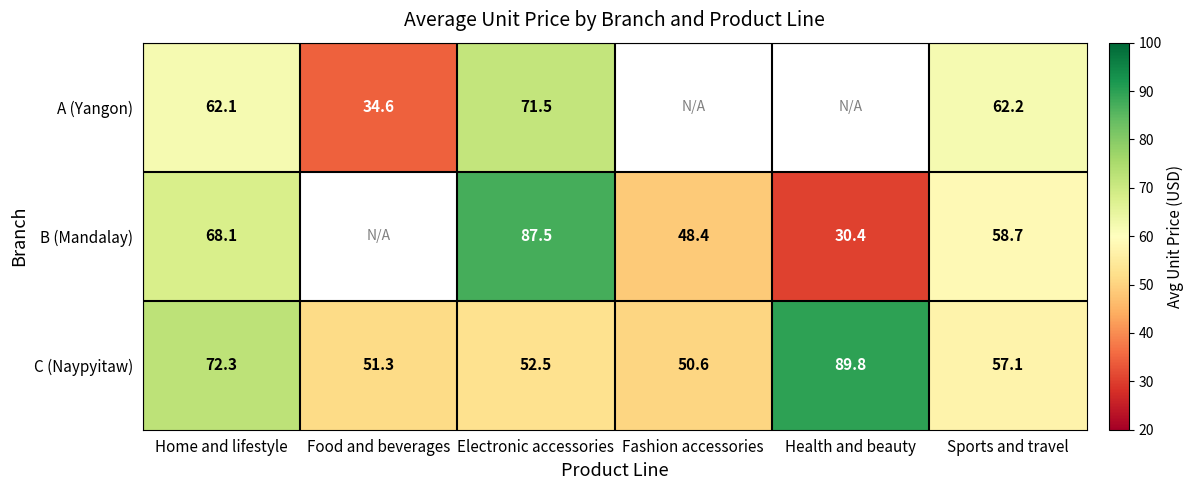

Rank the series at Electronic accessories from lowest to highest value.

C (Naypyitaw), A (Yangon), B (Mandalay)